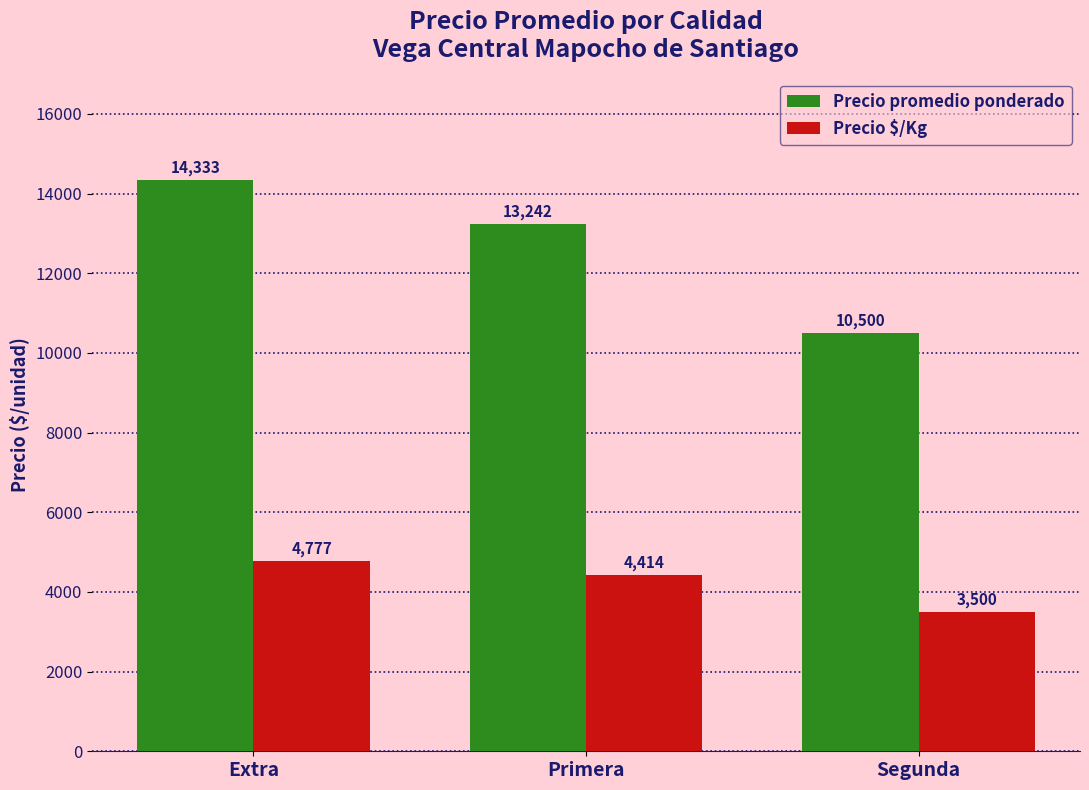

Is the value of Precio promedio ponderado at Primera greater than the value of Precio $/Kg at Extra?

Yes